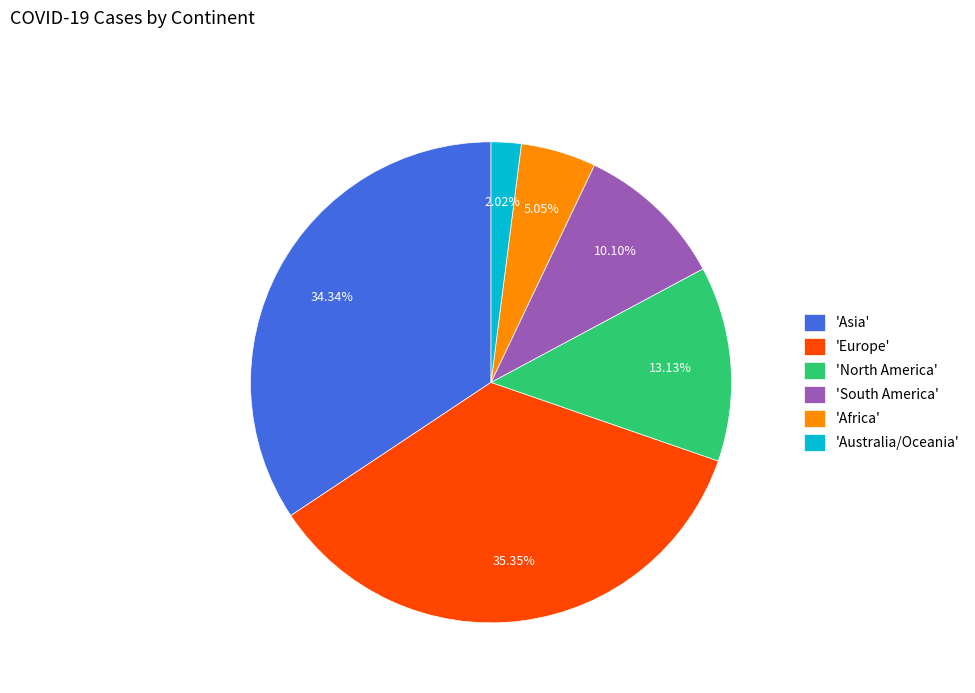

What is the smallest slice in the pie chart?

'Australia/Oceania'